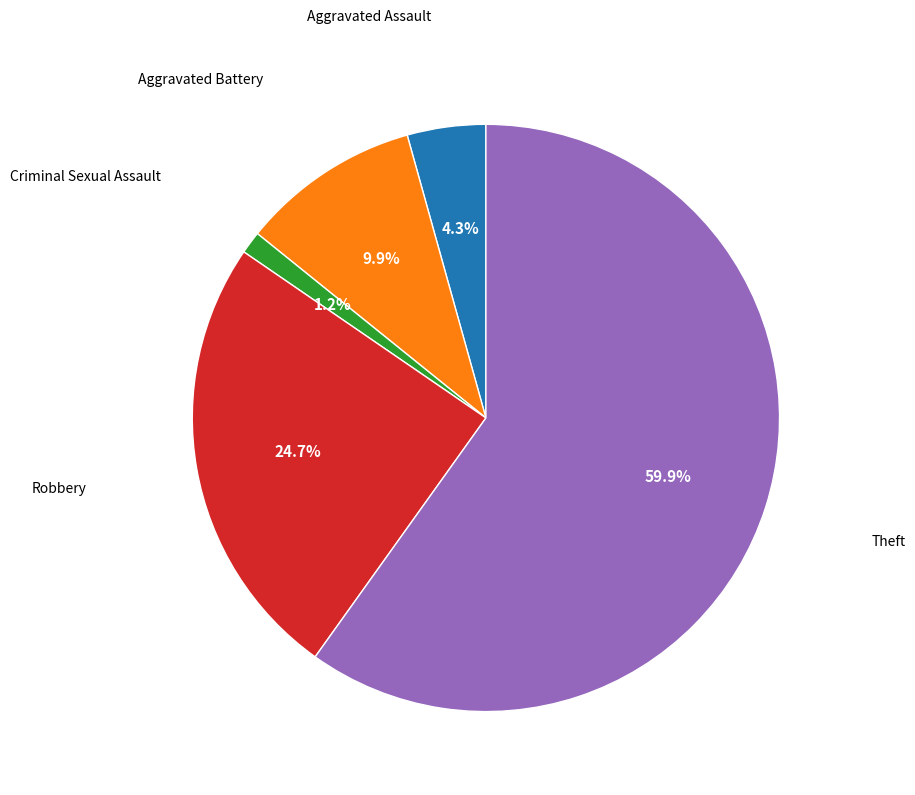

Is there a majority slice in this chart?

Yes